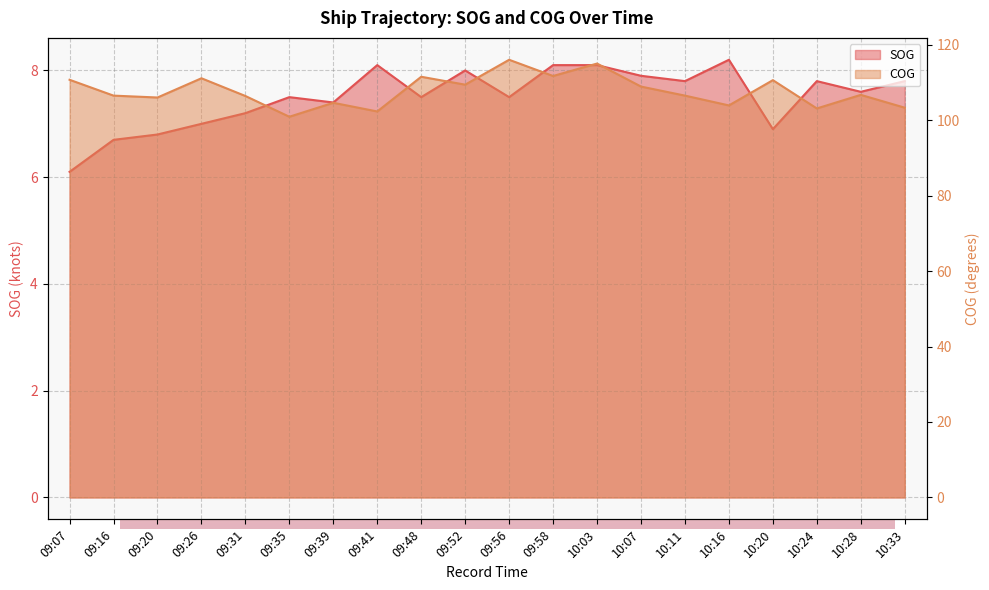

What is the difference between the SOG values at 10:11 and 09:35?

0.3